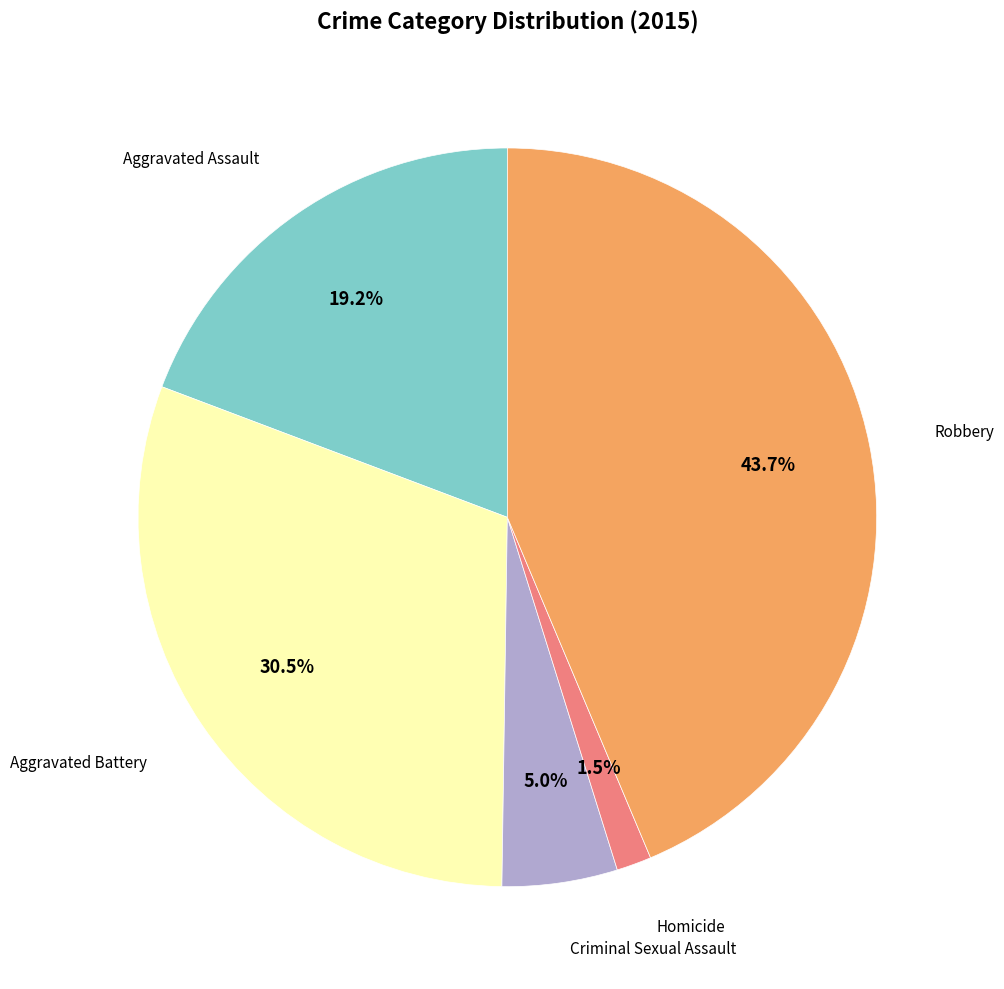

Does any single category account for the majority?

No